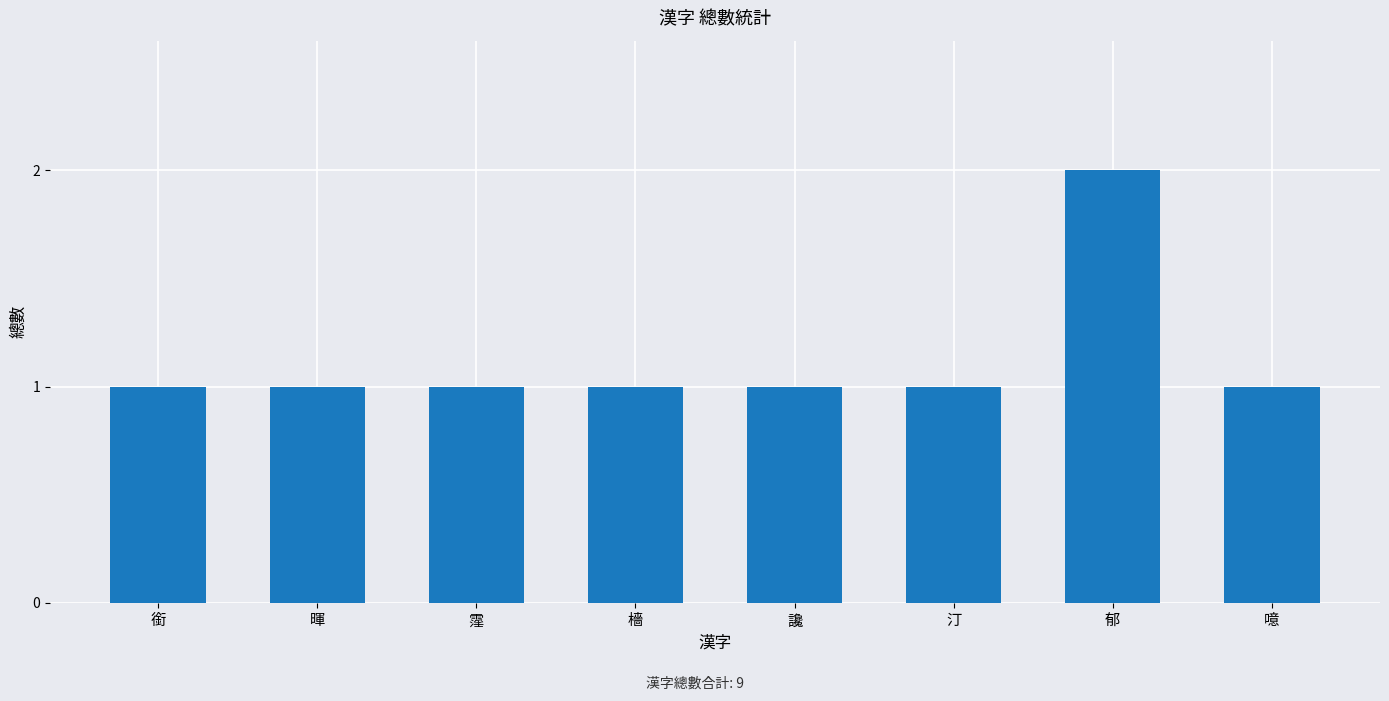

Between 郁 and 噫, which is larger?

郁